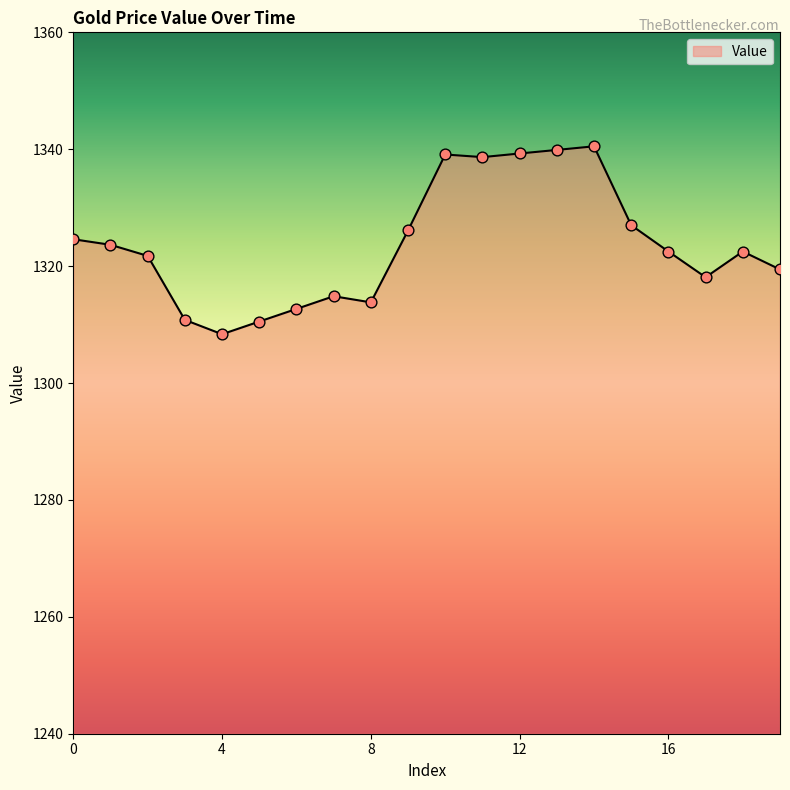

What is the greatest value displayed?

1340.5